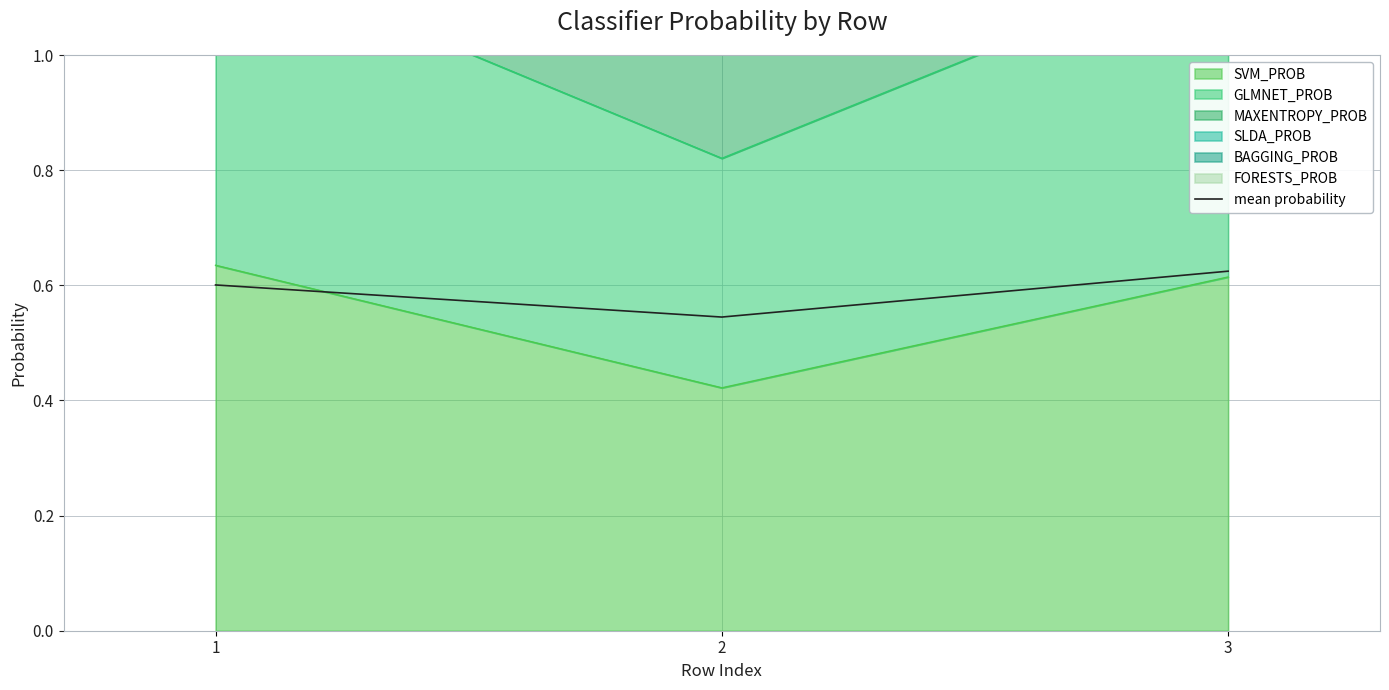

Which category has the lowest value across all series?

2